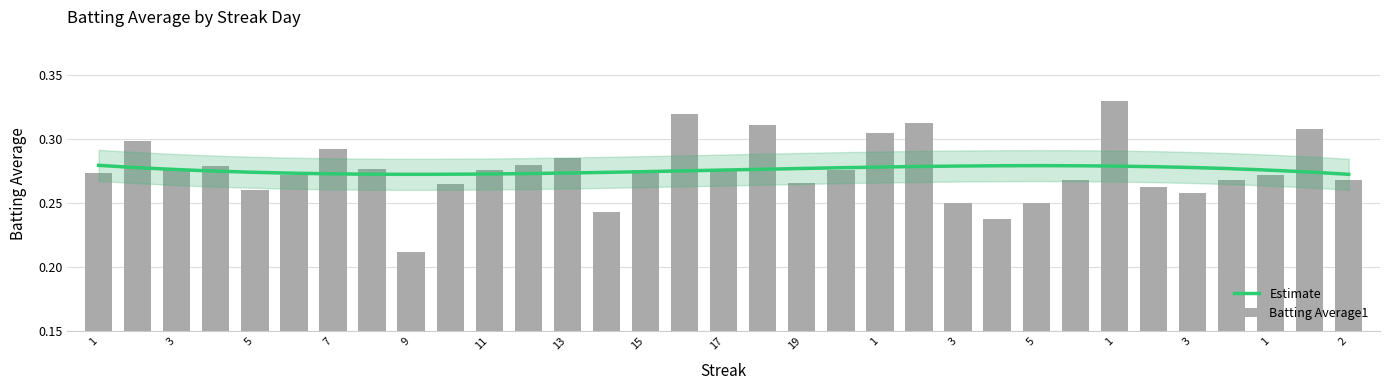

What is the average value?

0.3